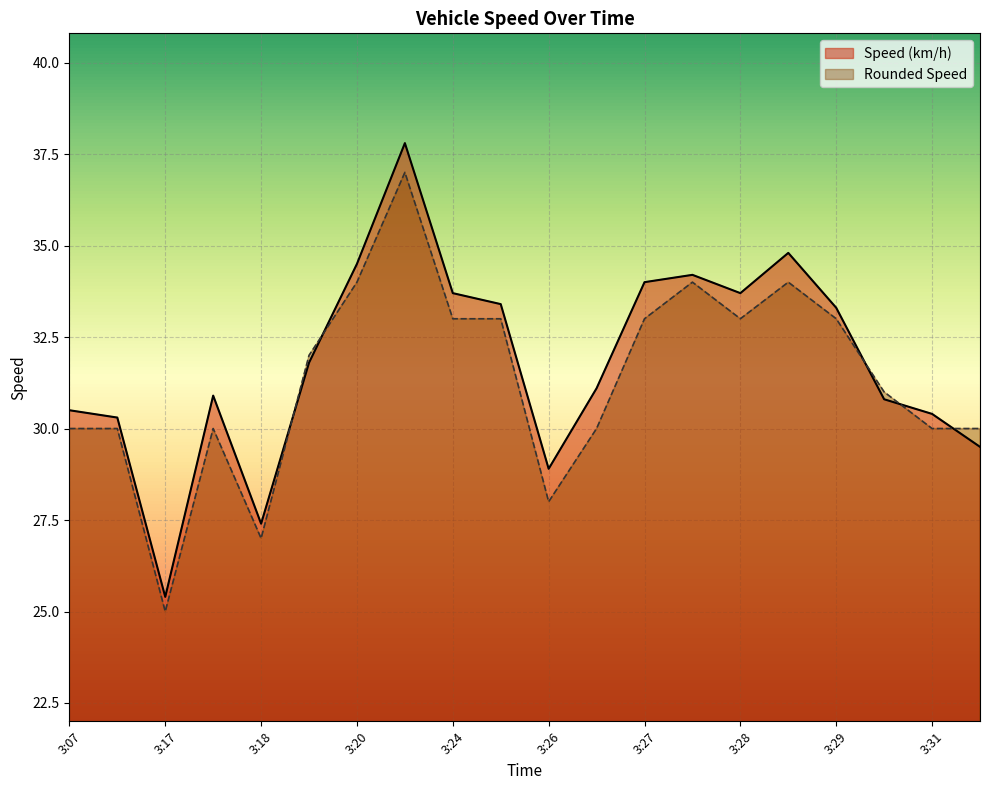

What is the spread (max minus min) of values at 3:24?

0.7